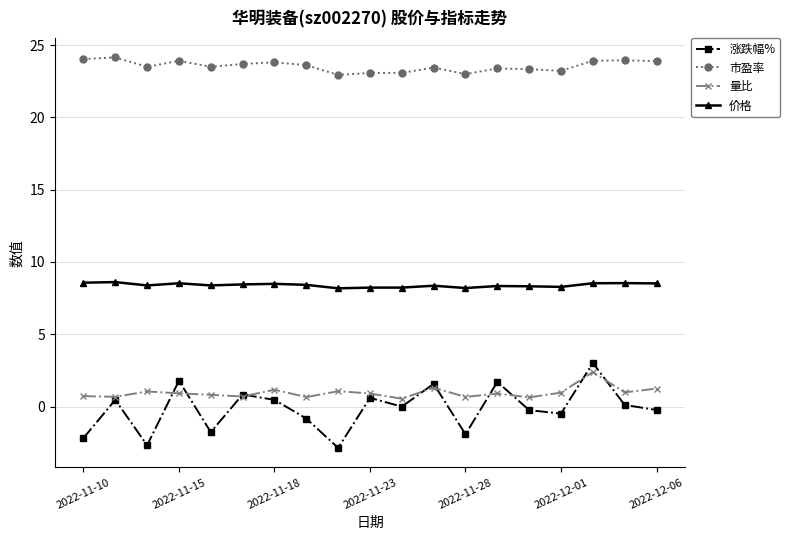

True or false: 量比 has more than 2 interior local peaks.

True